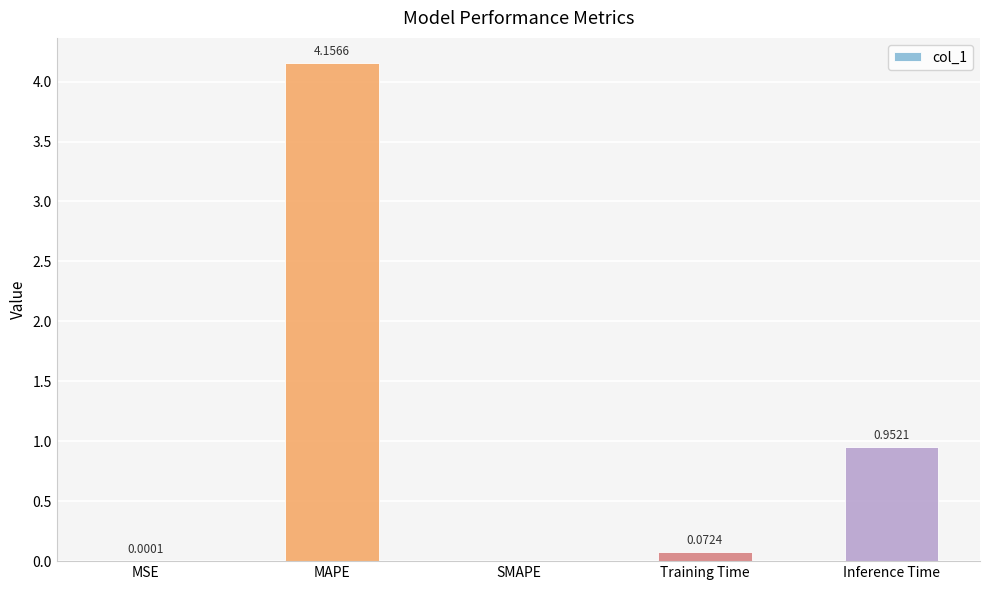

Which label corresponds to the largest value in the chart?

MAPE